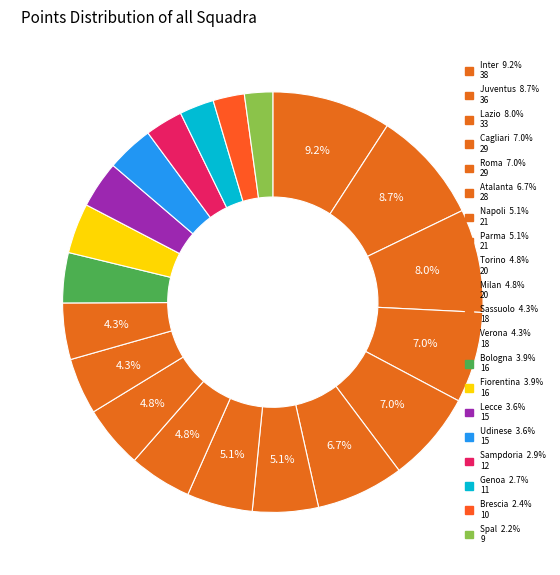

To the nearest percent, what portion does Verona represent?

4%